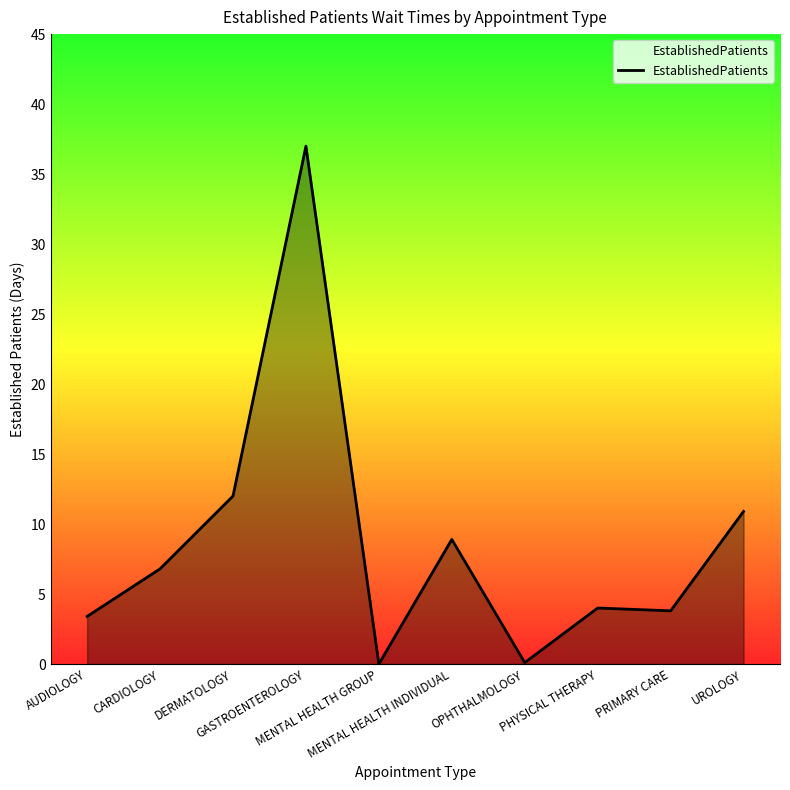

At which category does the data reach its first local peak?

GASTROENTEROLOGY